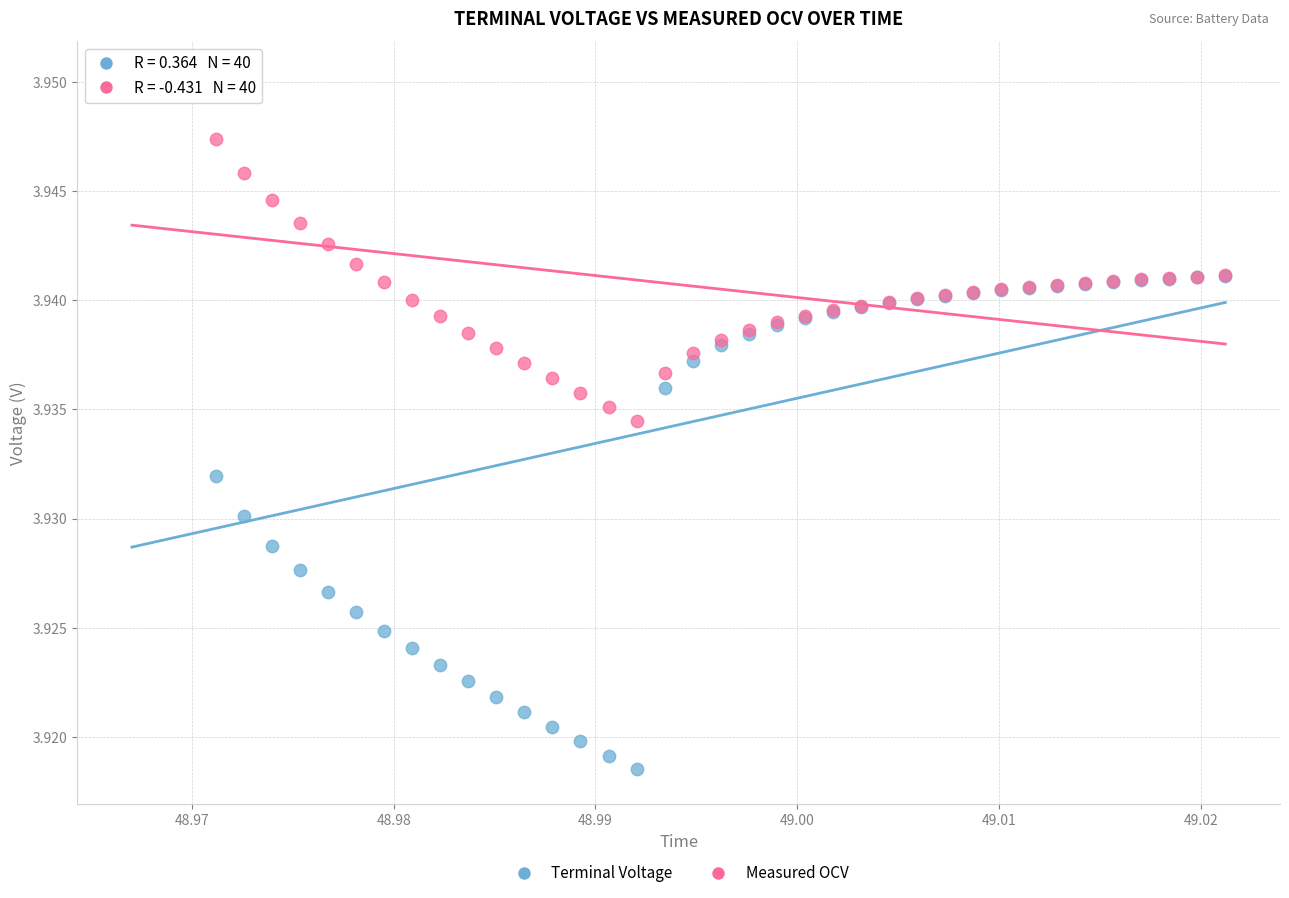

Which series reaches the minimum Y coordinate?

Terminal Voltage